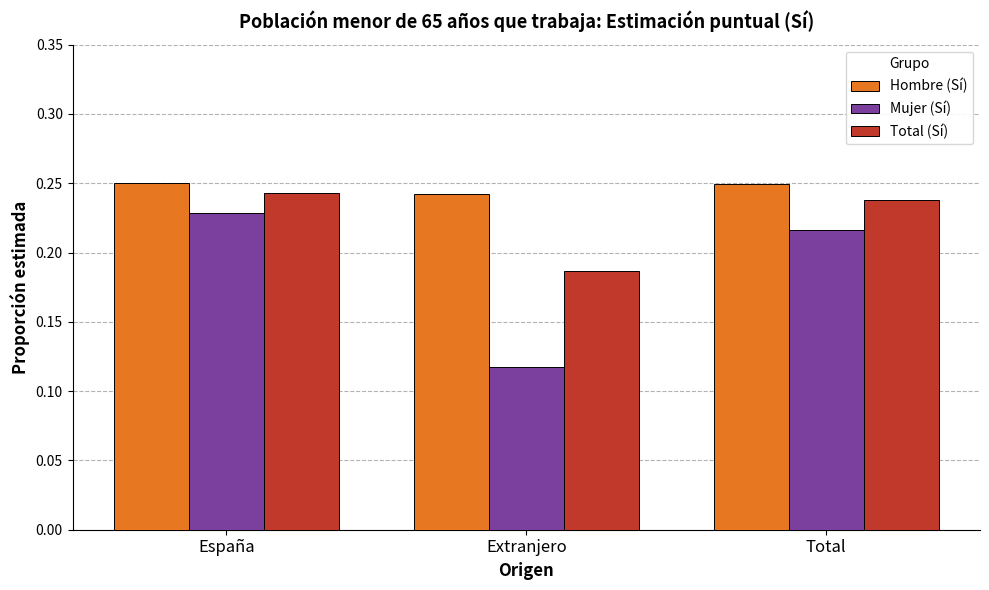

The Mujer (Sí) series shows 0.2 at Extranjero. True or false?

False